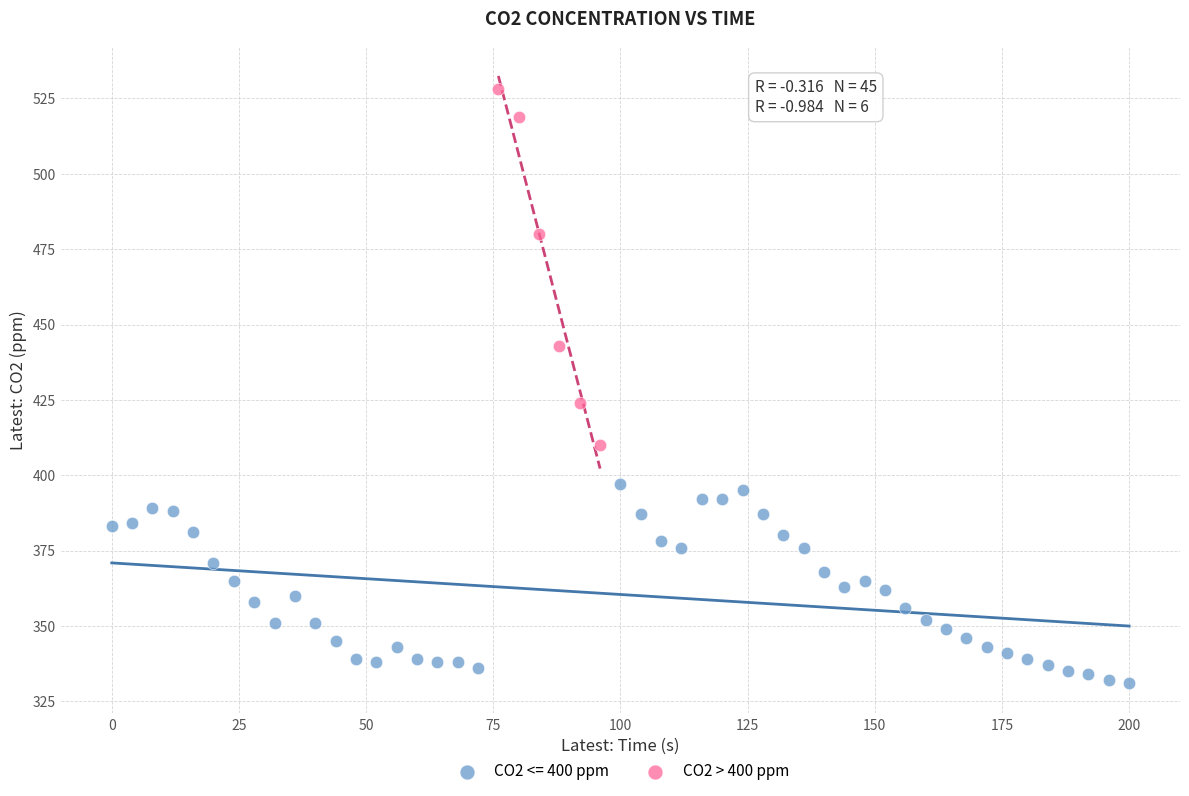

Which series contains the highest Y value?

CO2 > 400 ppm